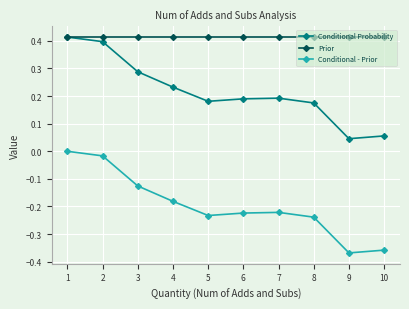

Does the chart have visible grid lines?

Yes